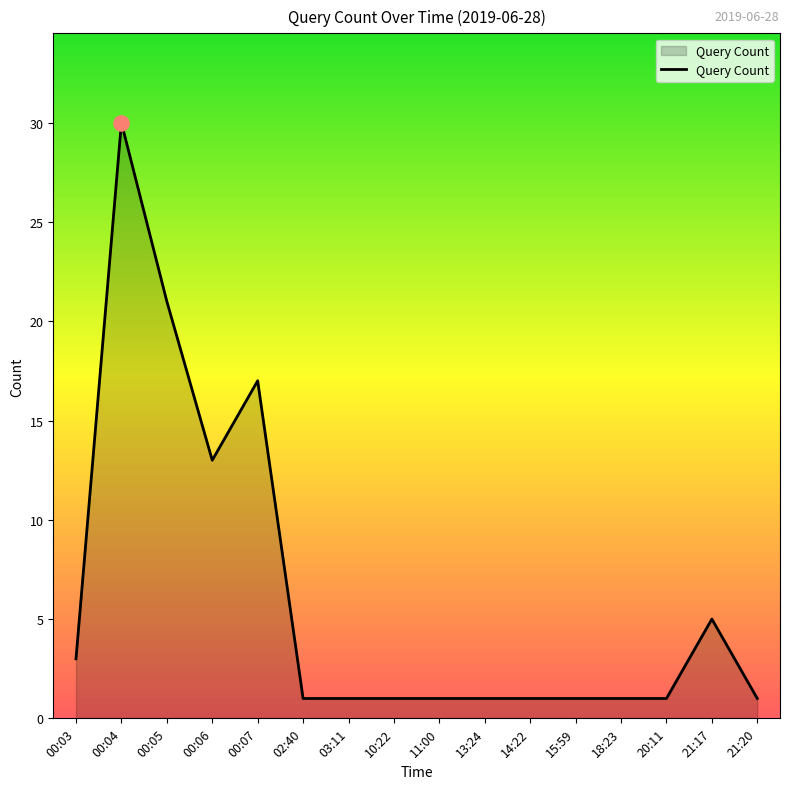

Which has a higher value, 21:17 or 03:11?

21:17